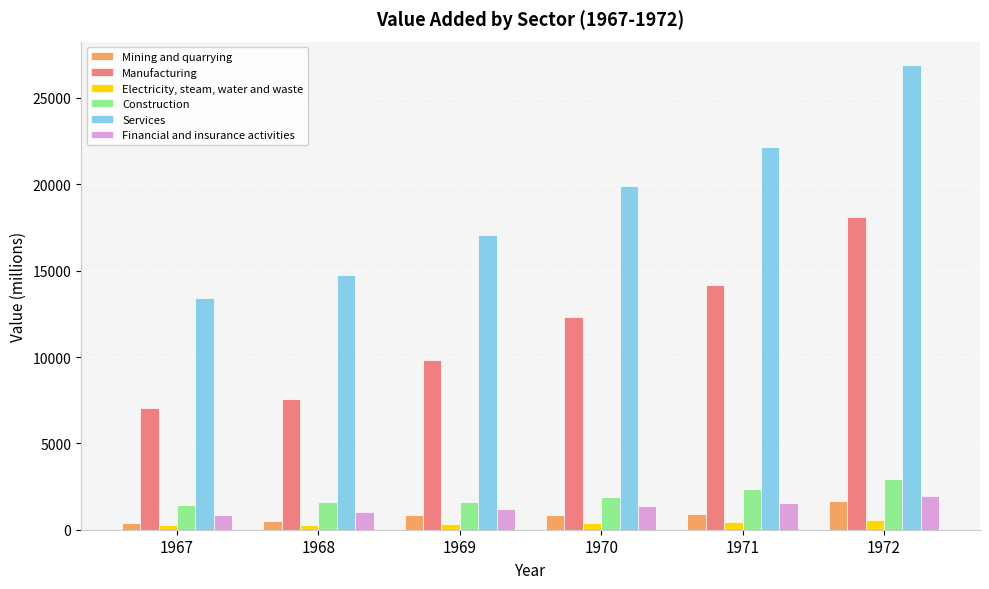

True or false: Manufacturing has a value of 12322.0 at 1970.

True